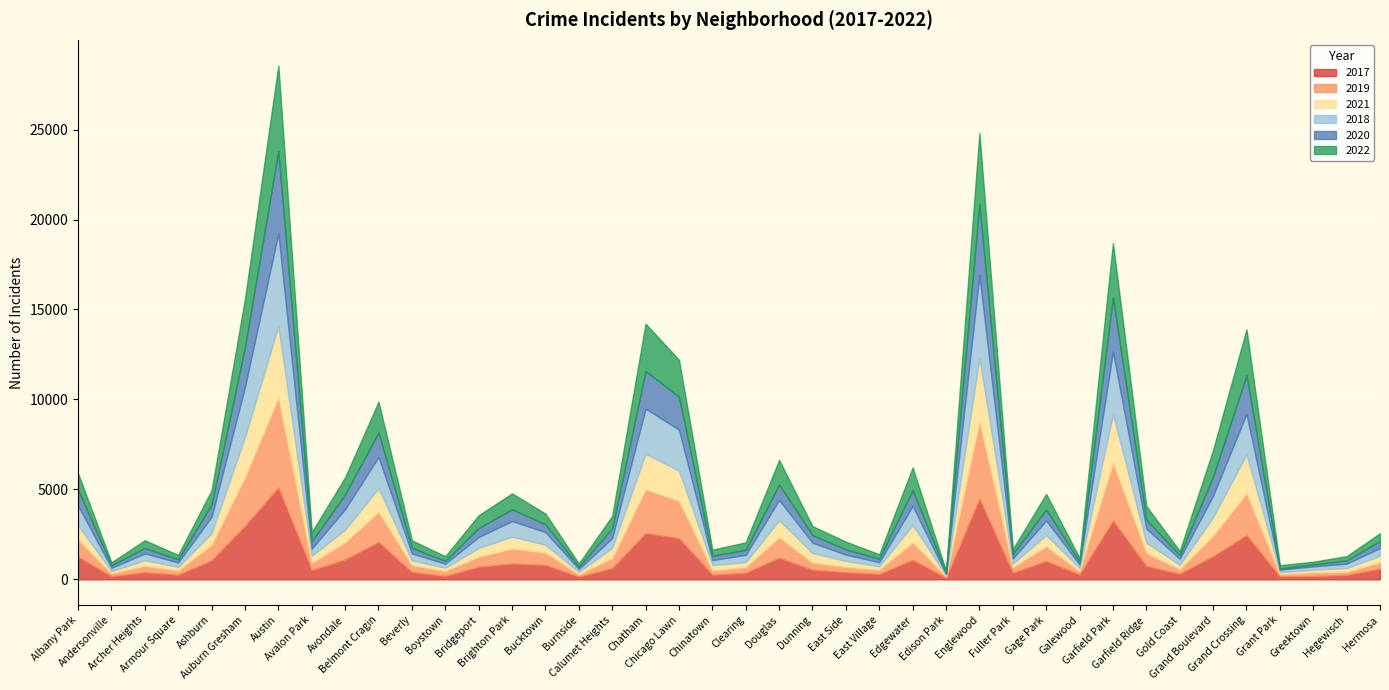

Which has a higher value, Dunning or Chatham?

Chatham